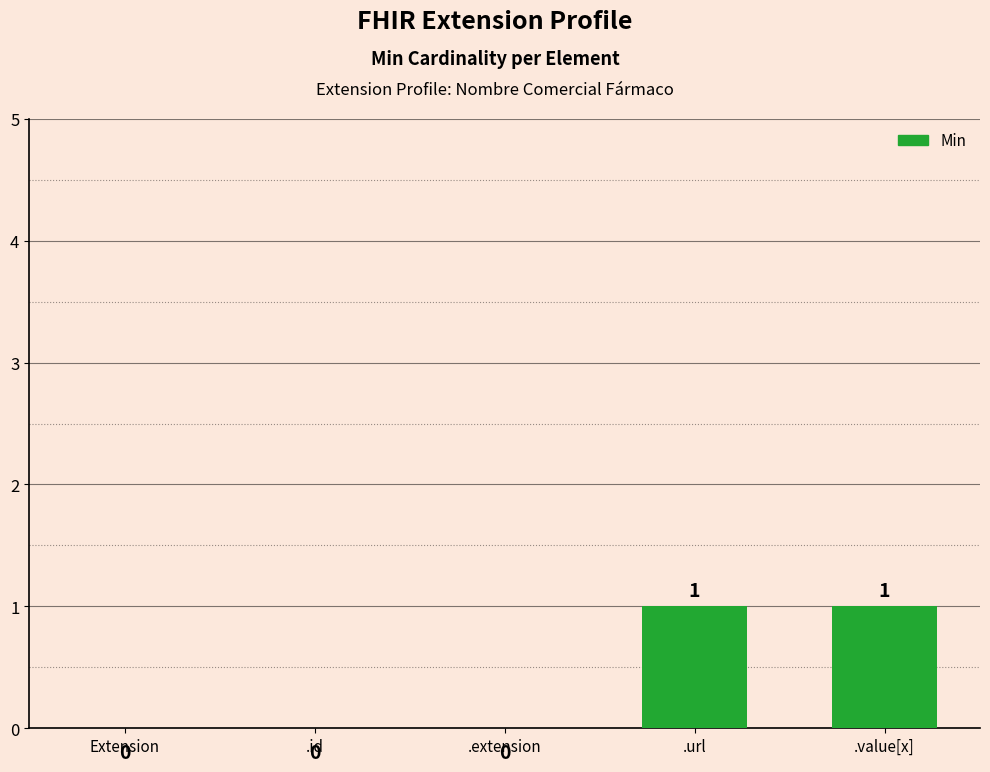

The value at .extension is 0. True or false?

True